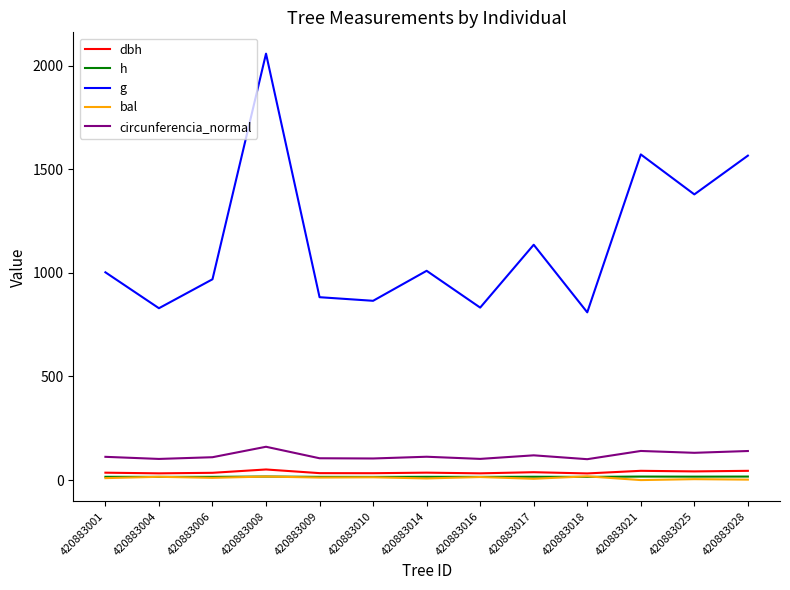

Which series has the largest range (max minus min)?

g